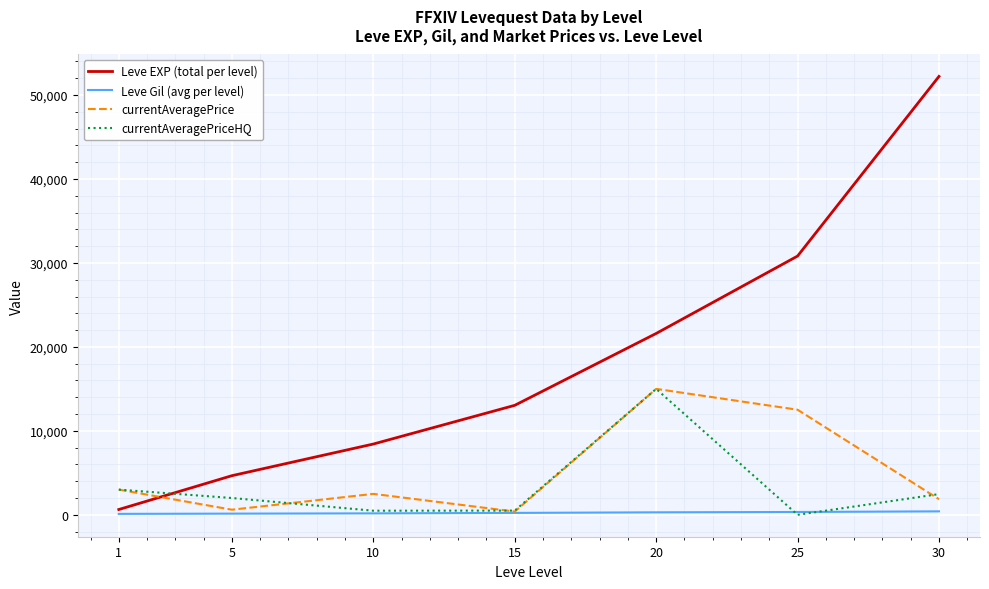

Does the chart have visible grid lines?

Yes